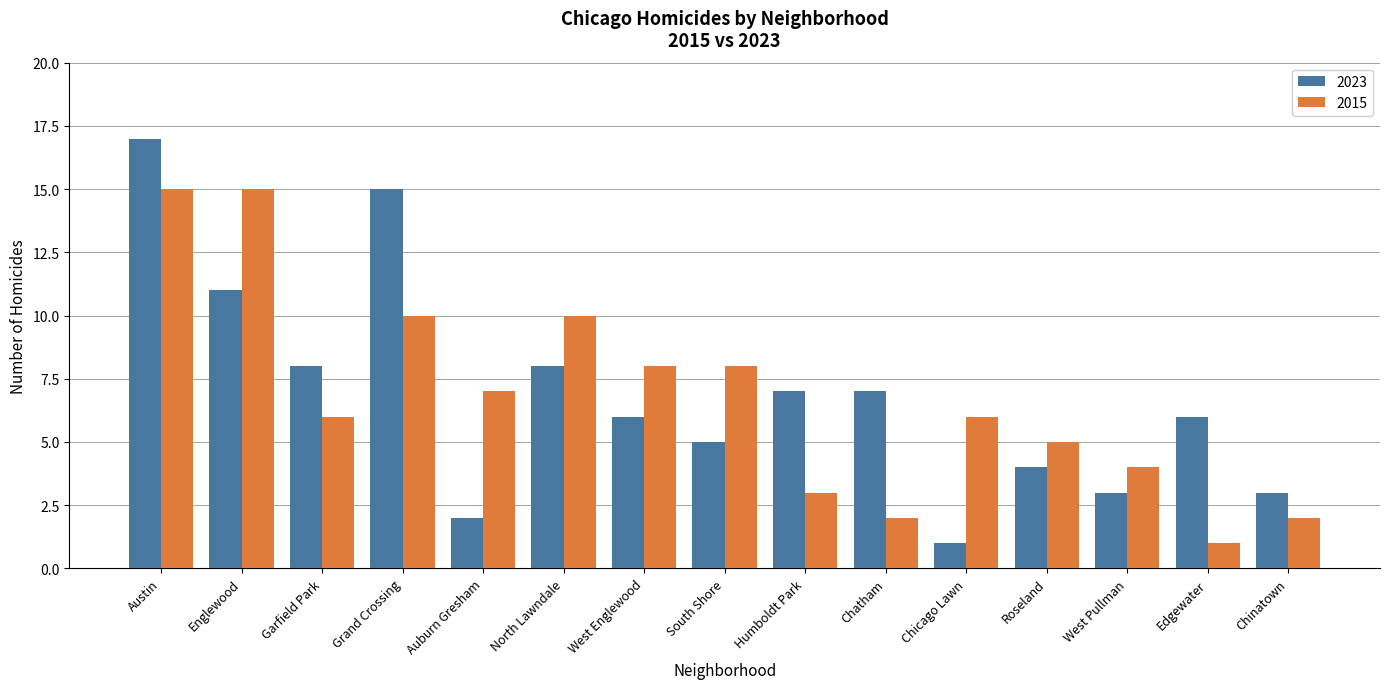

What is the average value of the 2023 series?

7